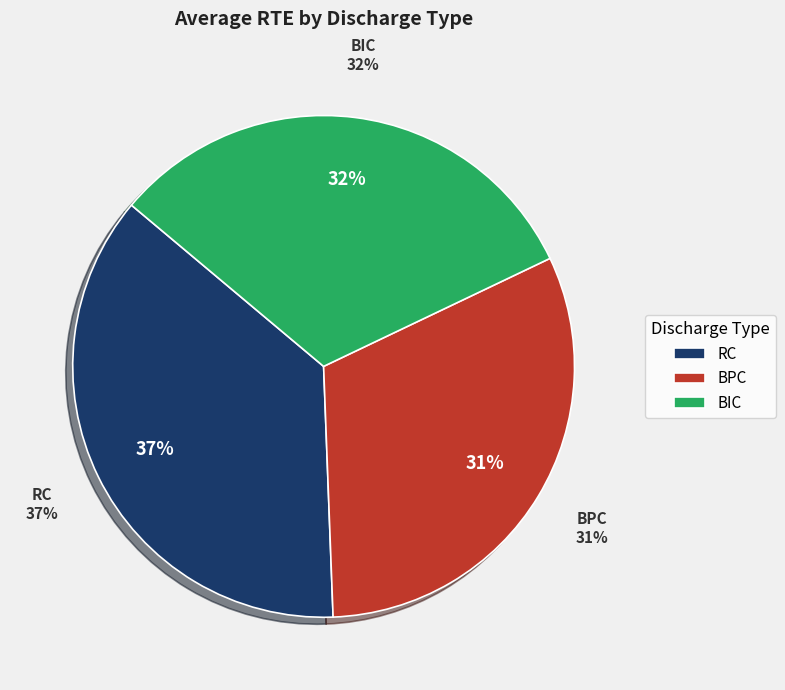

Which has a higher value, BIC or BPC?

BIC